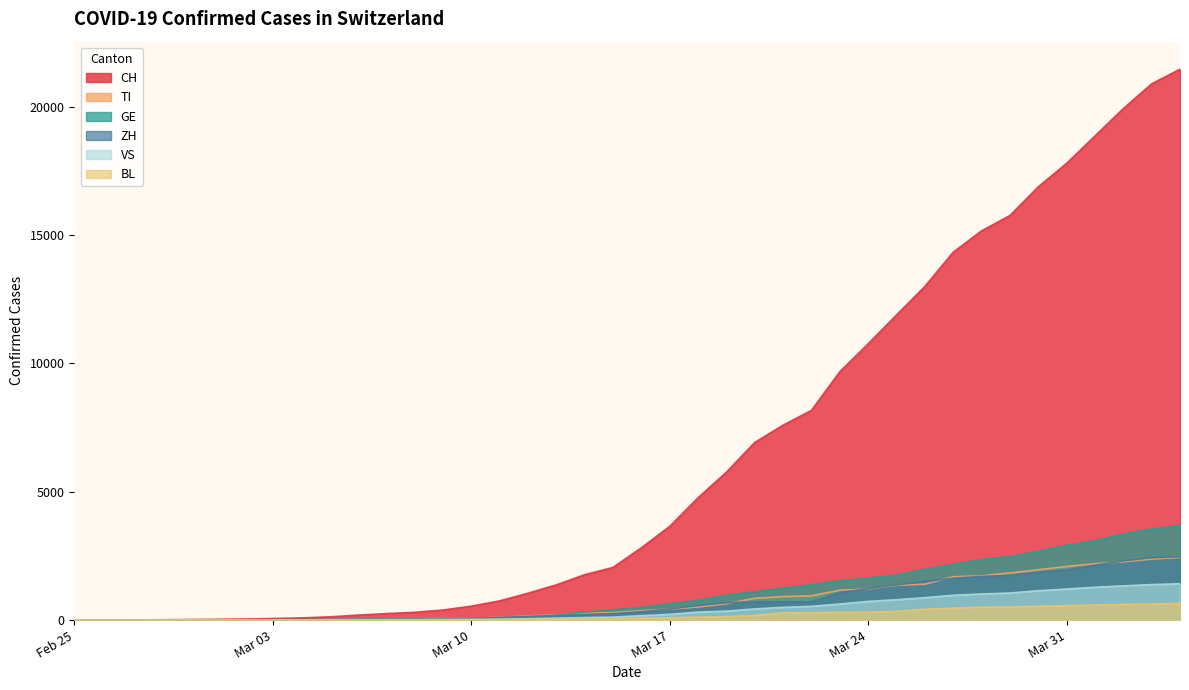

How many lines are shown in the chart?

6